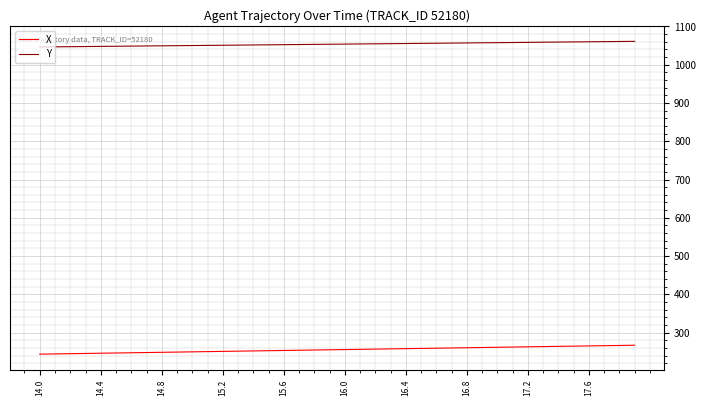

Rank the series by their maximum value, from highest to lowest.

Y, X